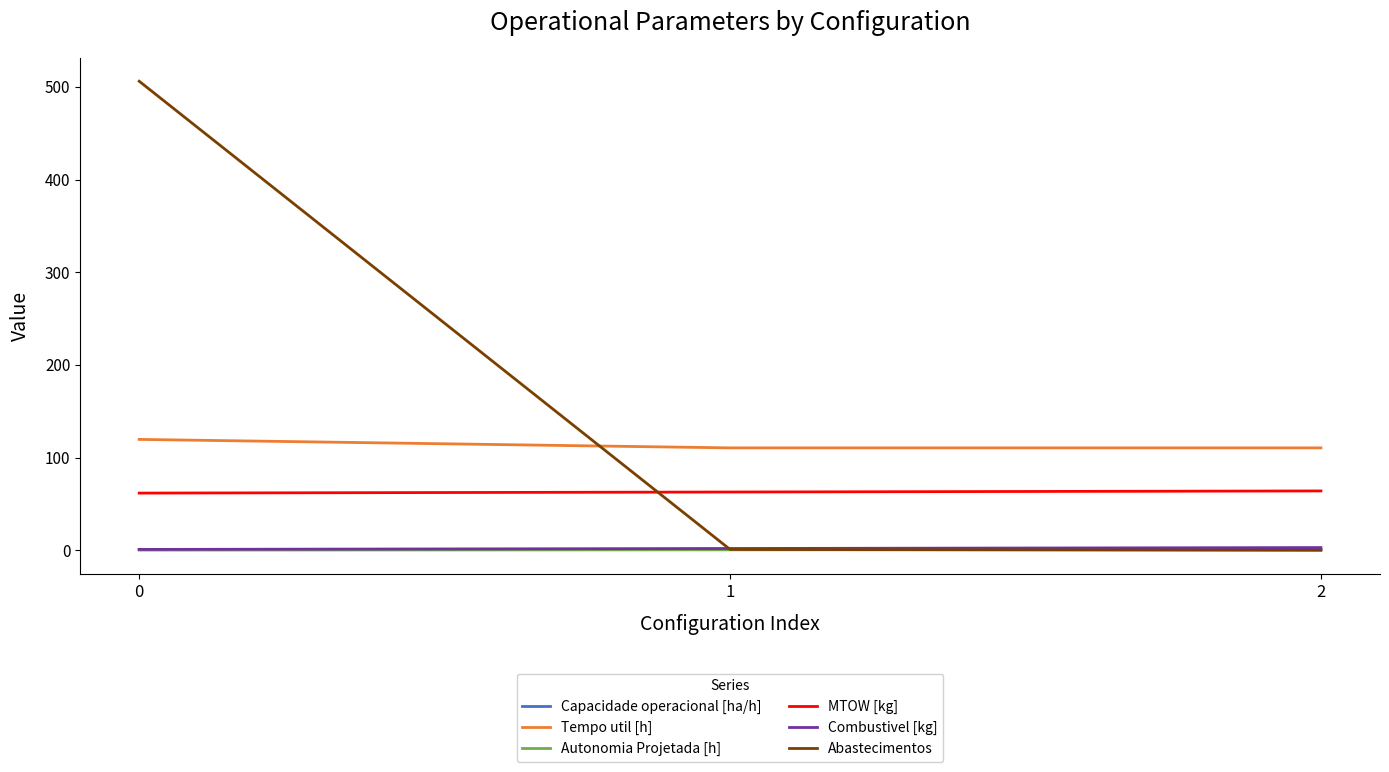

What is the lowest value of the MTOW [kg] series?

61.8